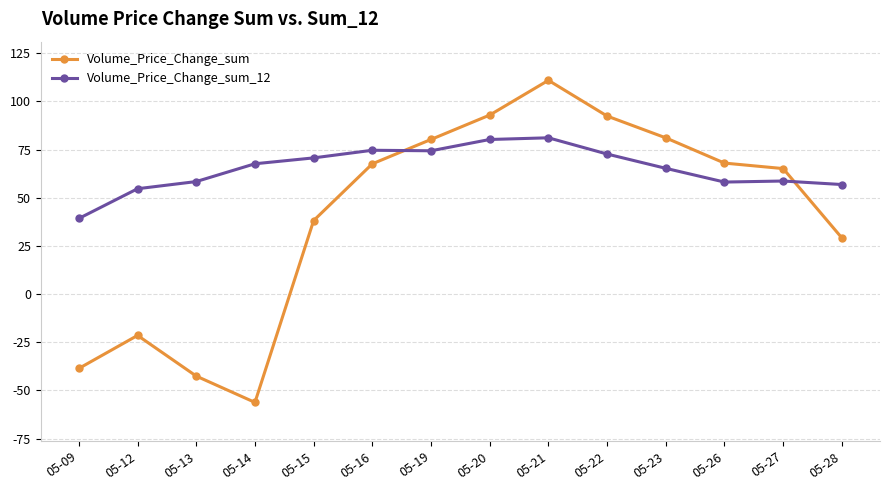

Is it true that Volume_Price_Change_sum equals -32.5 at 05-12?

False